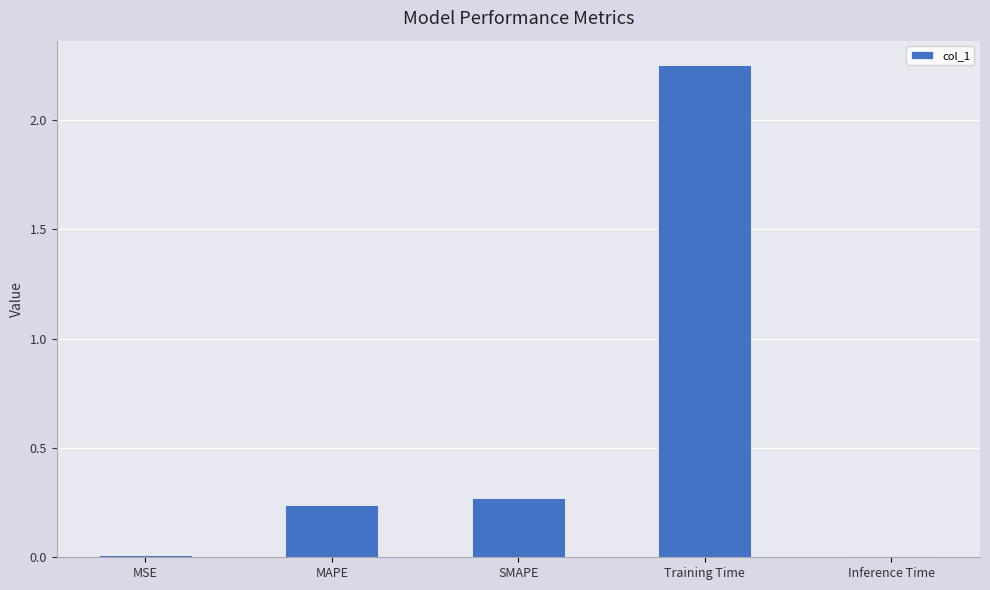

Is it true that the value at MSE is 0.0?

True